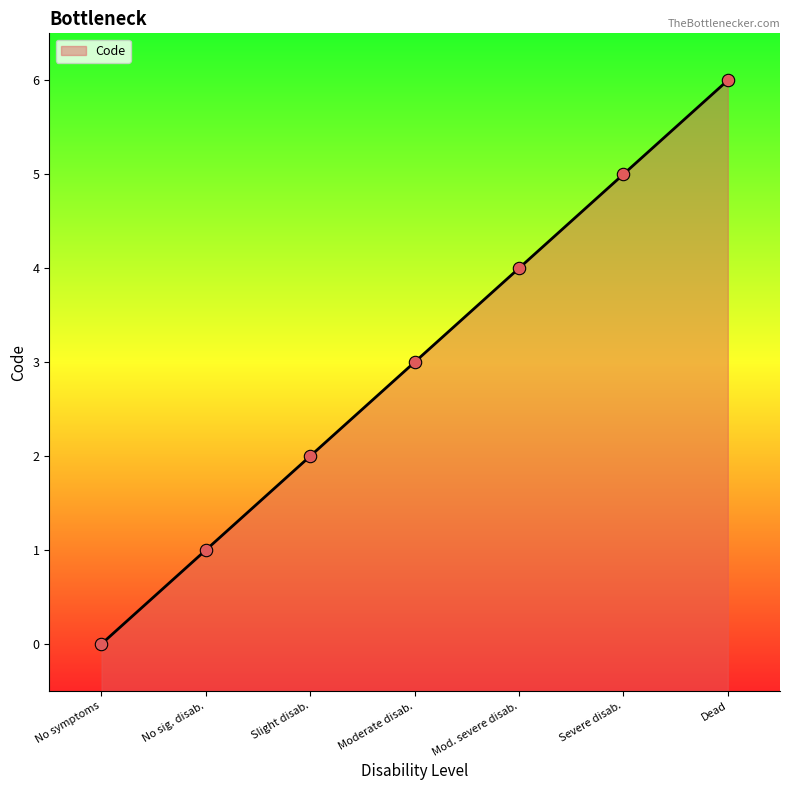

Approximately how many times larger is the value at Severe disab. compared to Moderate disab.?

1.7